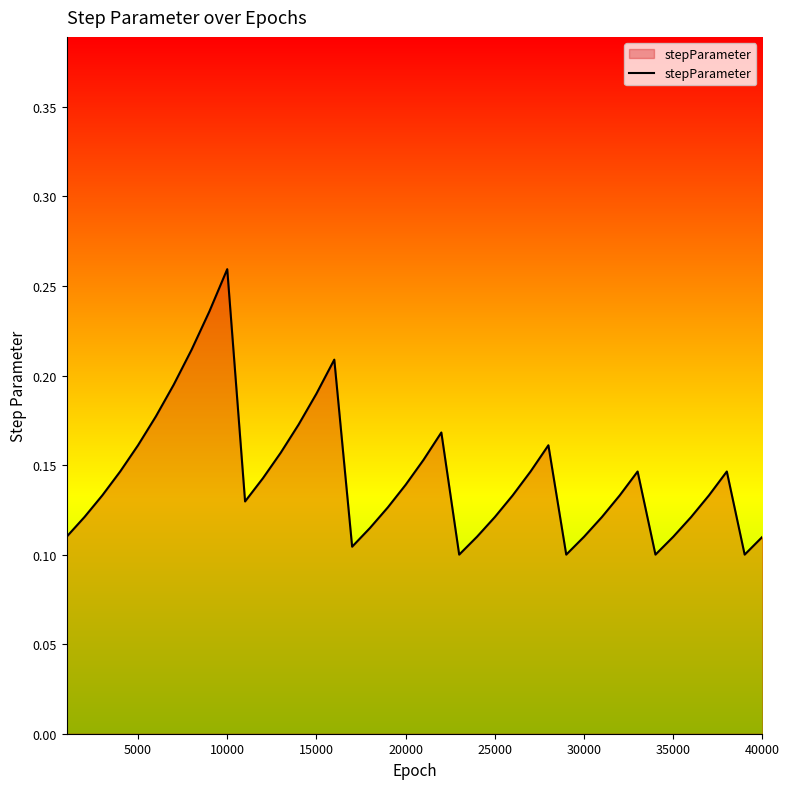

Which label corresponds to the largest value in the chart?

10000